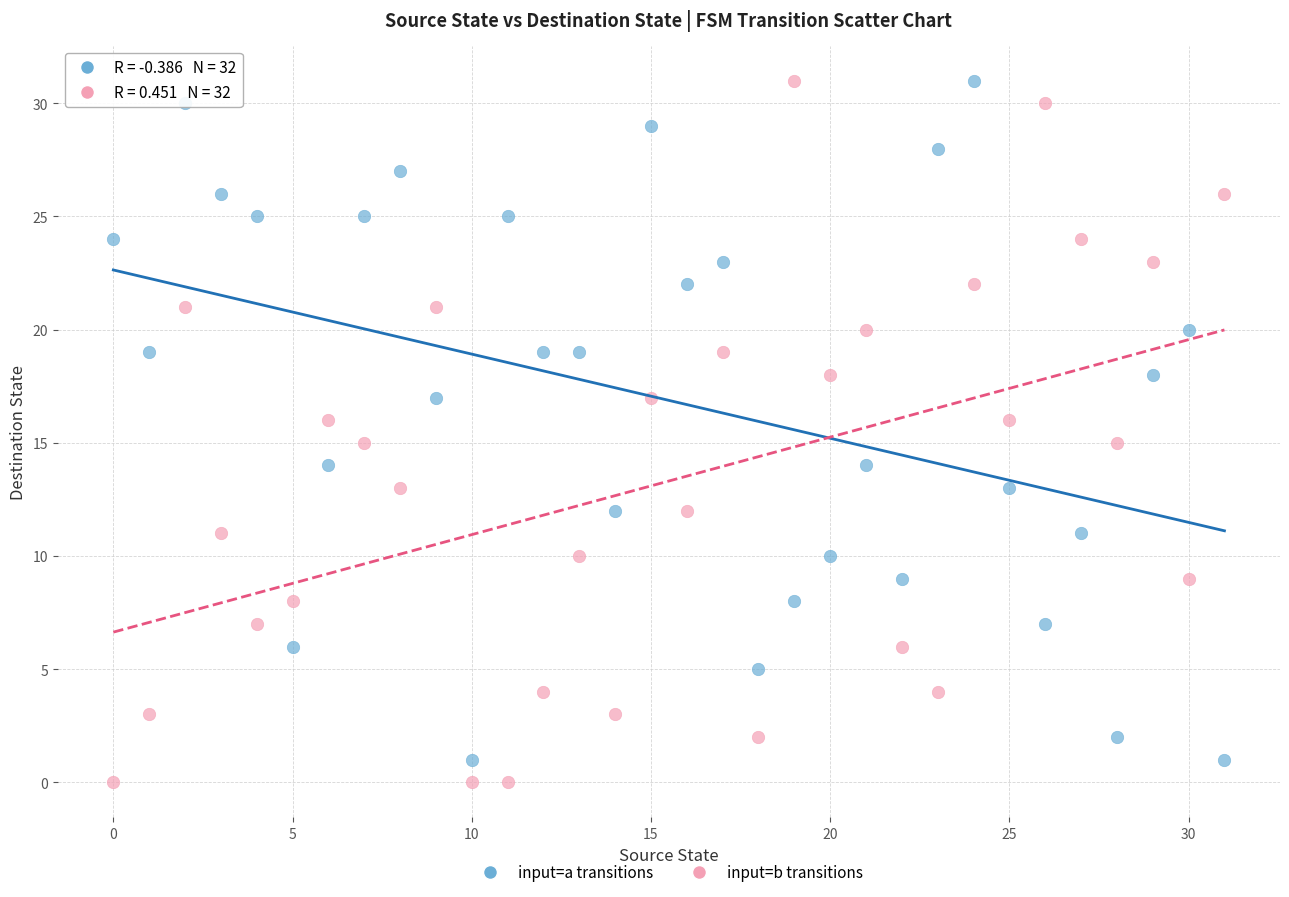

What are all the series names shown in the legend?

input=a transitions, input=b transitions